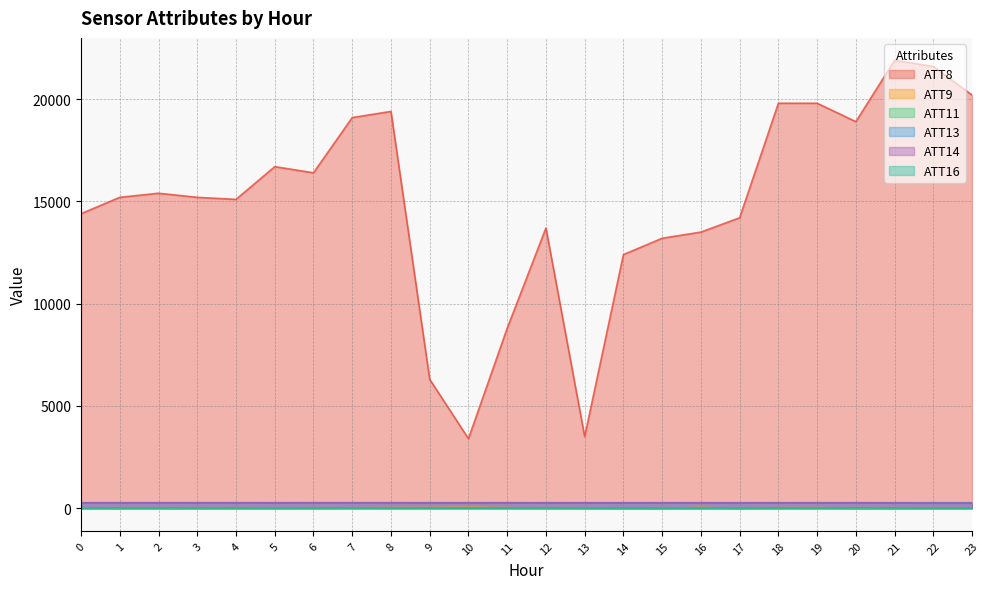

The ATT16 series shows 13.1 at 9. True or false?

True